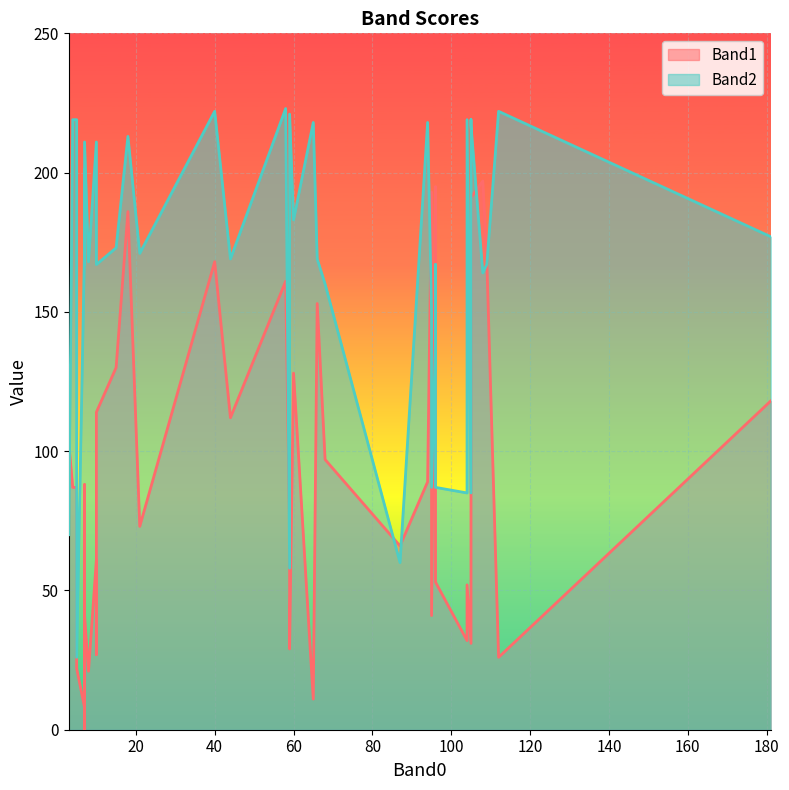

True or false: Band2 has more than 0 interior local peaks.

True